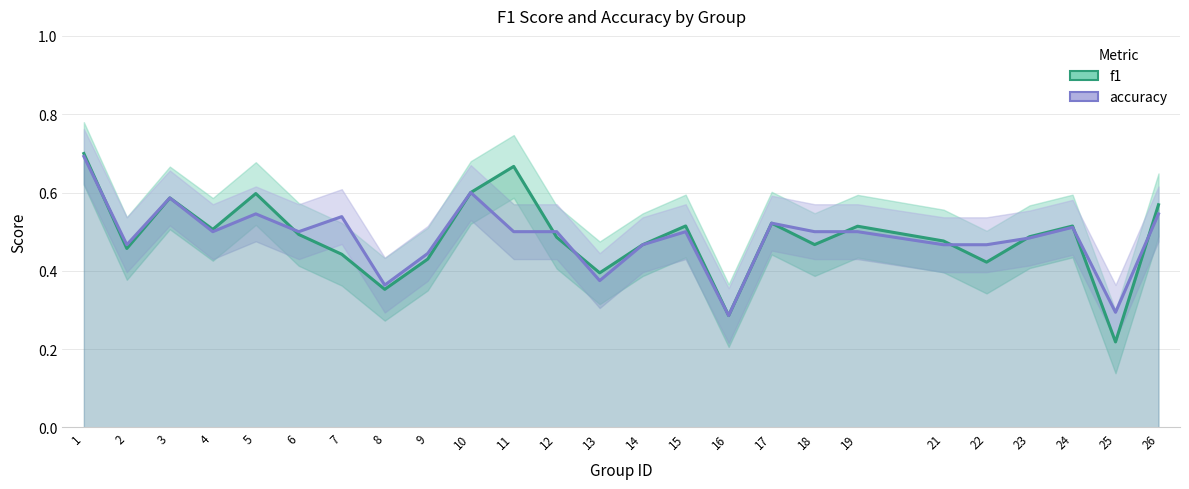

Rank the series by their average value, from lowest to highest.

accuracy, f1